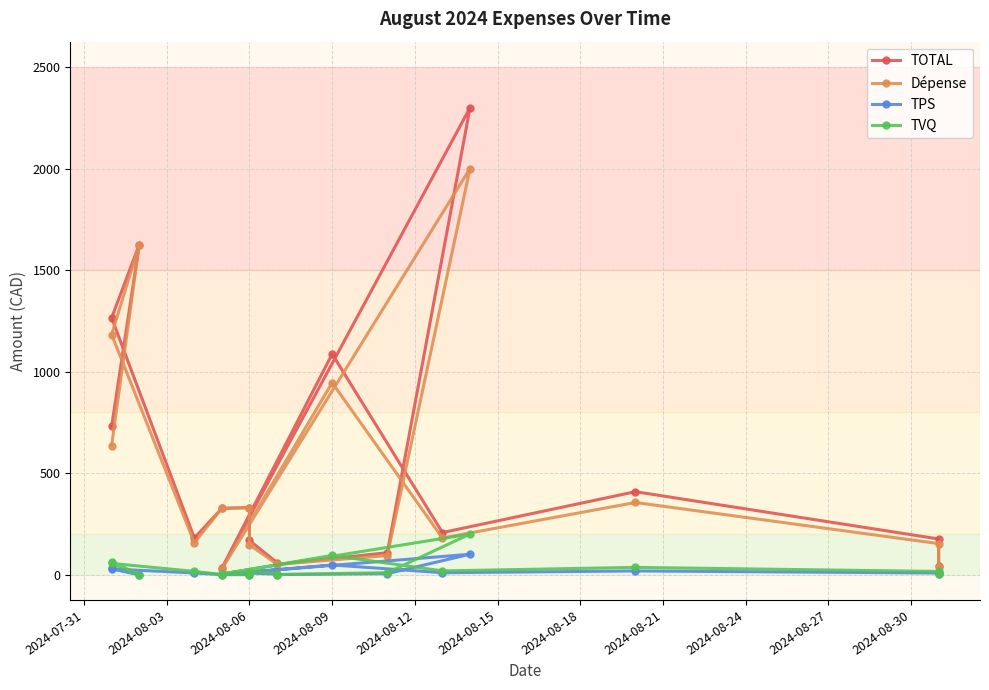

Is it true that TVQ equals 7.3 at 2024-08-21?

False